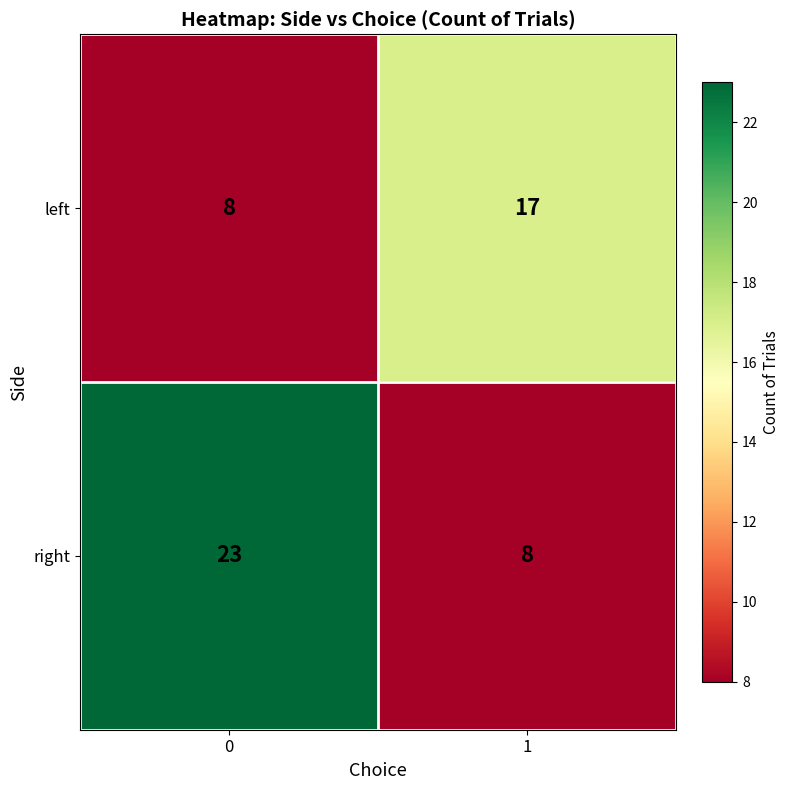

Which series has the largest total across all categories?

right